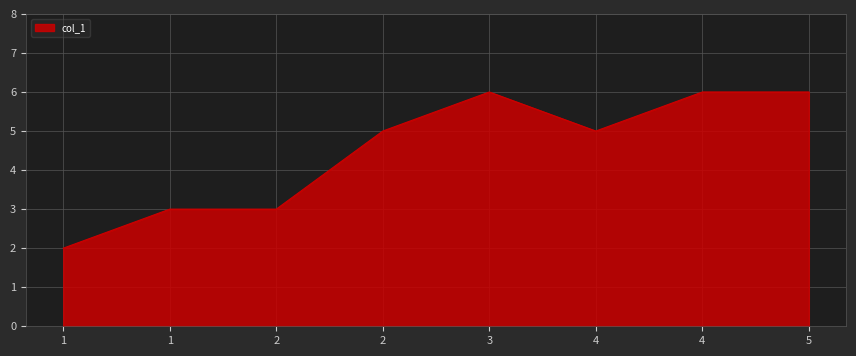

What value does the data have at 5?

6